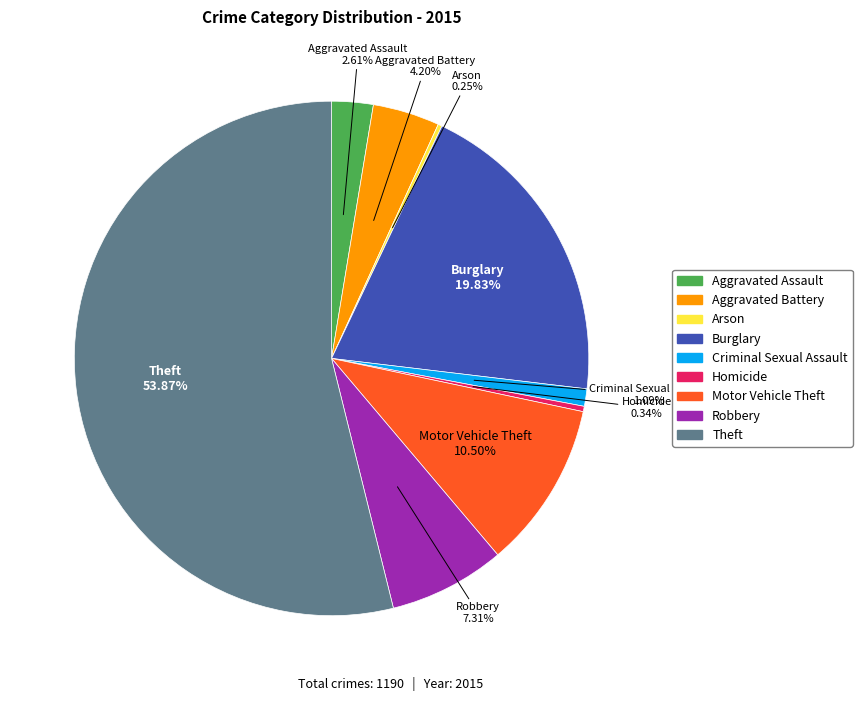

What is the largest slice in the pie chart?

Theft